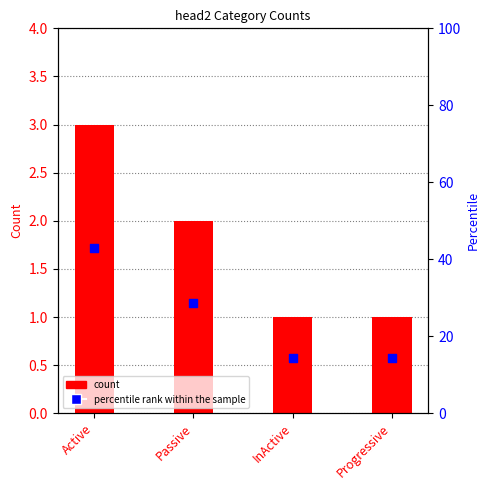

What are all the series names shown in the legend?

count, percentile rank within the sample